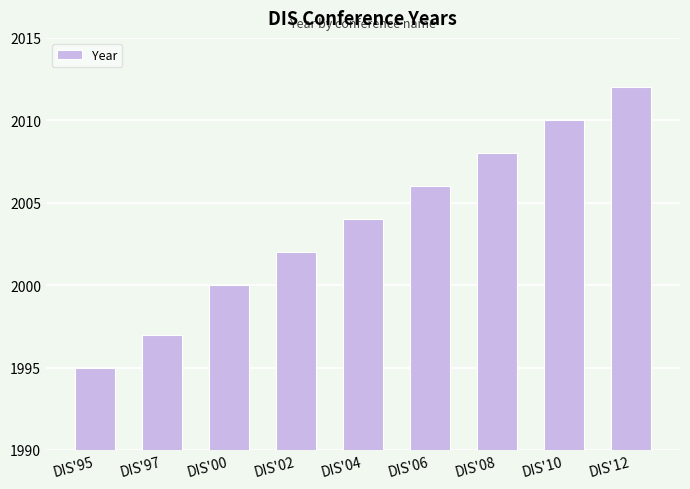

True or false: the data shows 2802 at DIS'04.

False